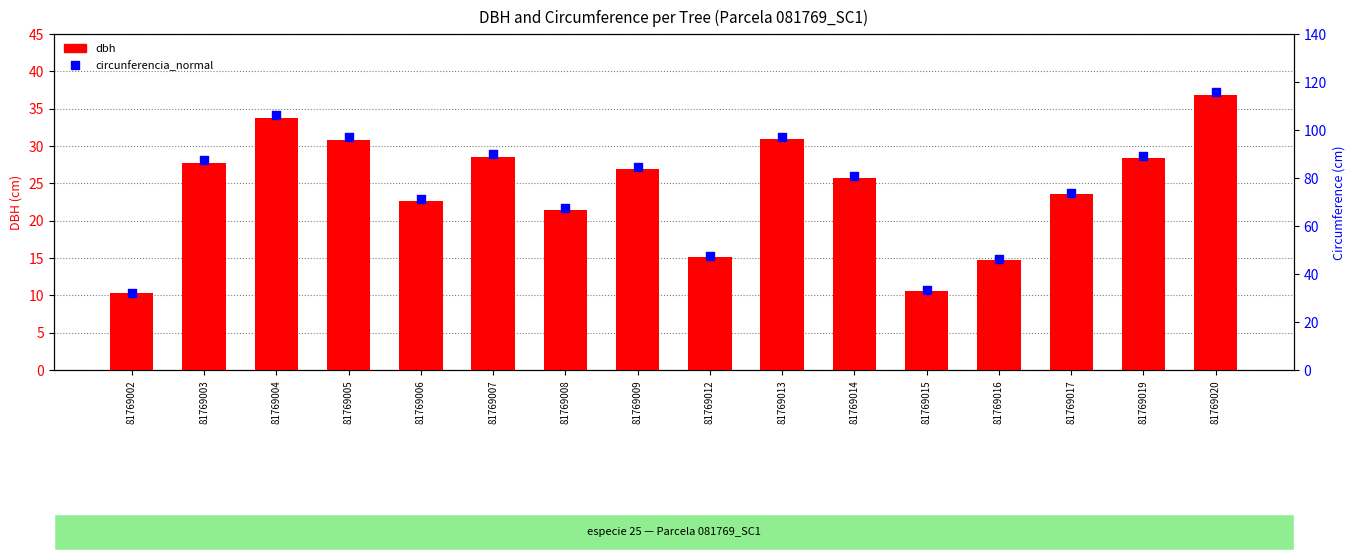

What is the total value across all series at 81769004?

140.0